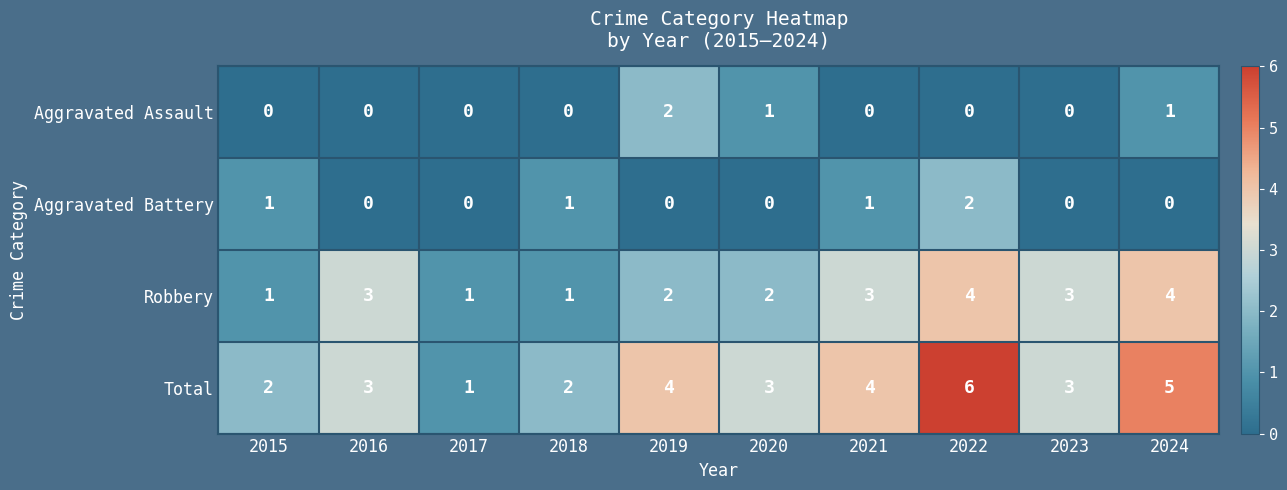

At which category is the sum across all series the highest?

2022